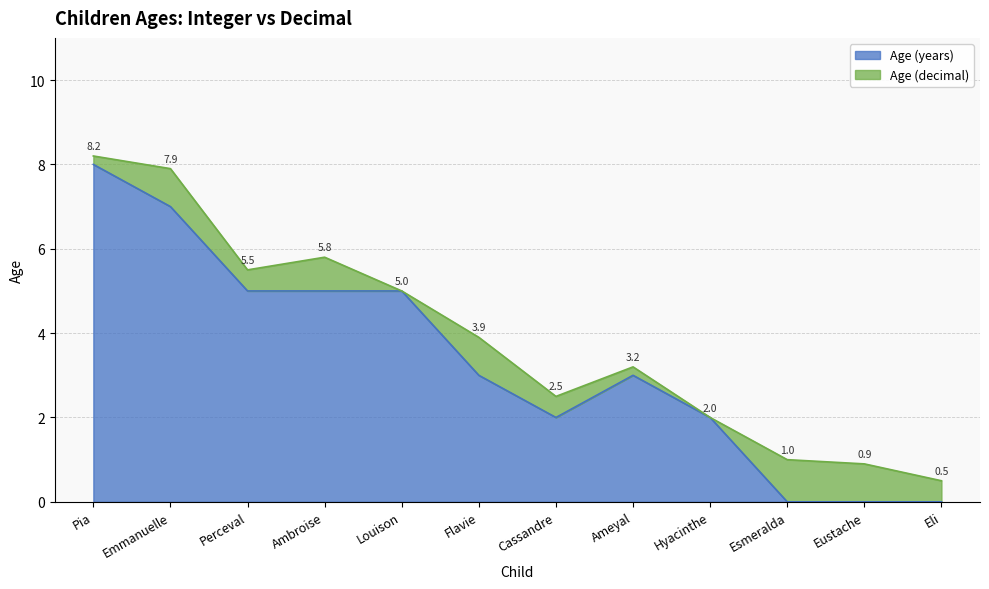

How many series are shown in this chart?

2